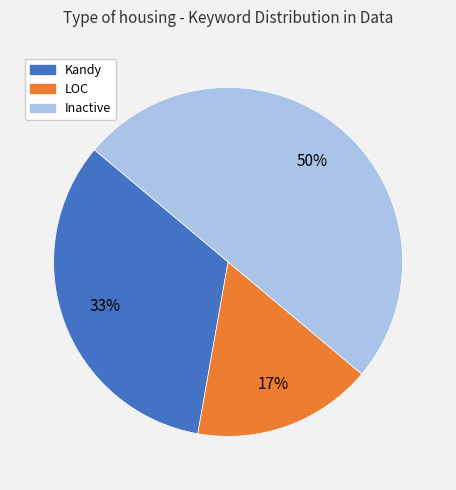

How many slices are in this pie chart?

3